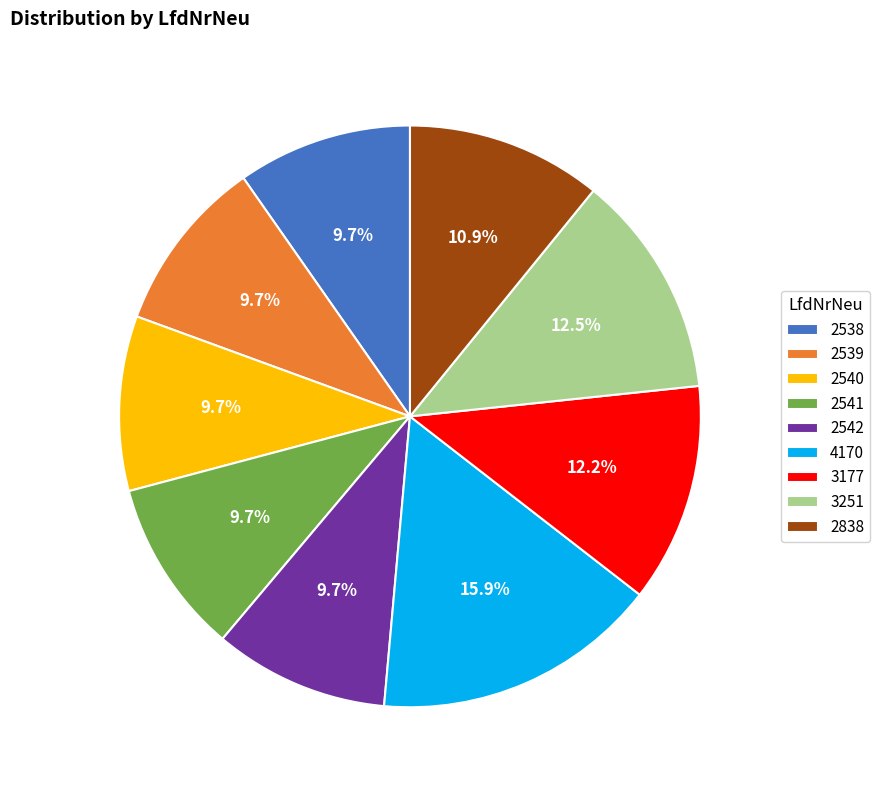

What is the total percentage of 2538 and 2540?

19.4%